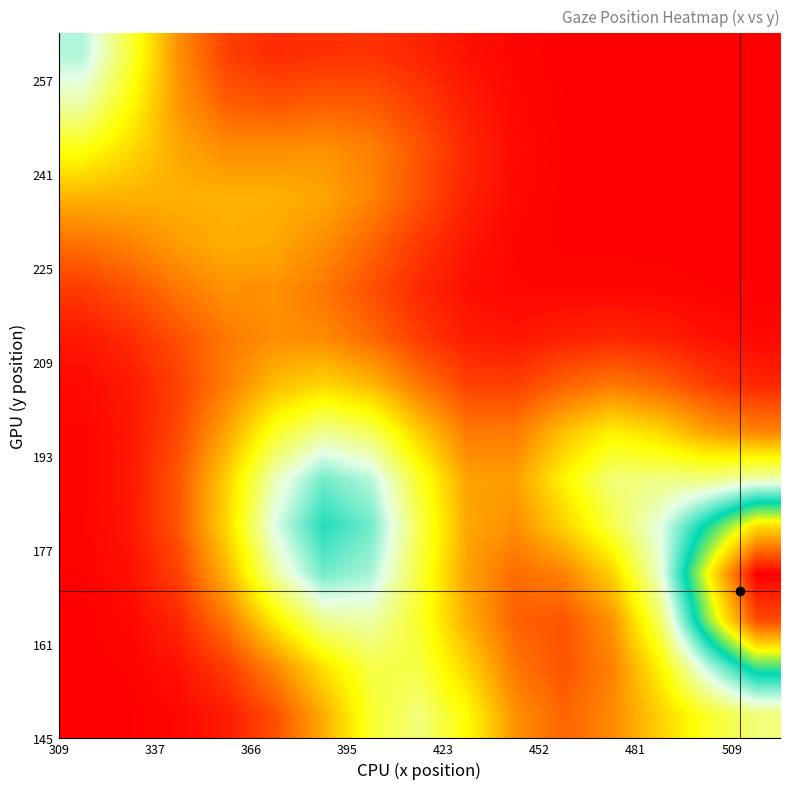

Count the number of categories in the chart.

15